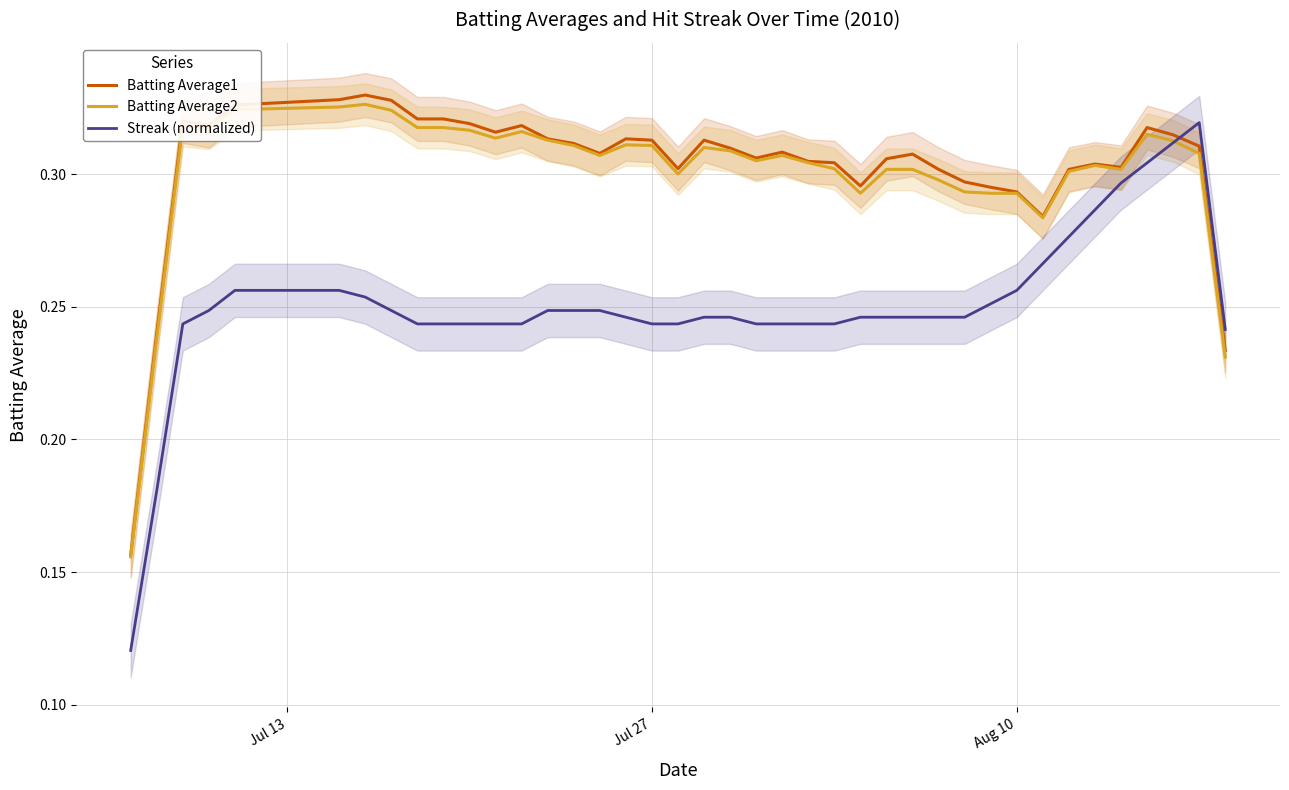

True or false: Streak (normalized) and Batting Average1 cross at least once.

True